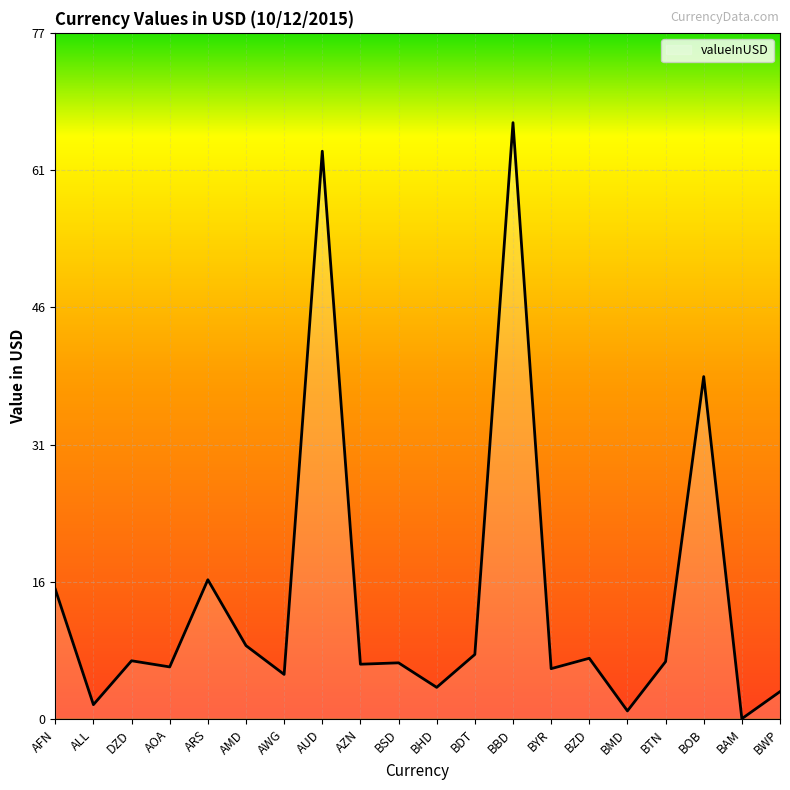

True or false: the data shows 63.4 at AUD.

True